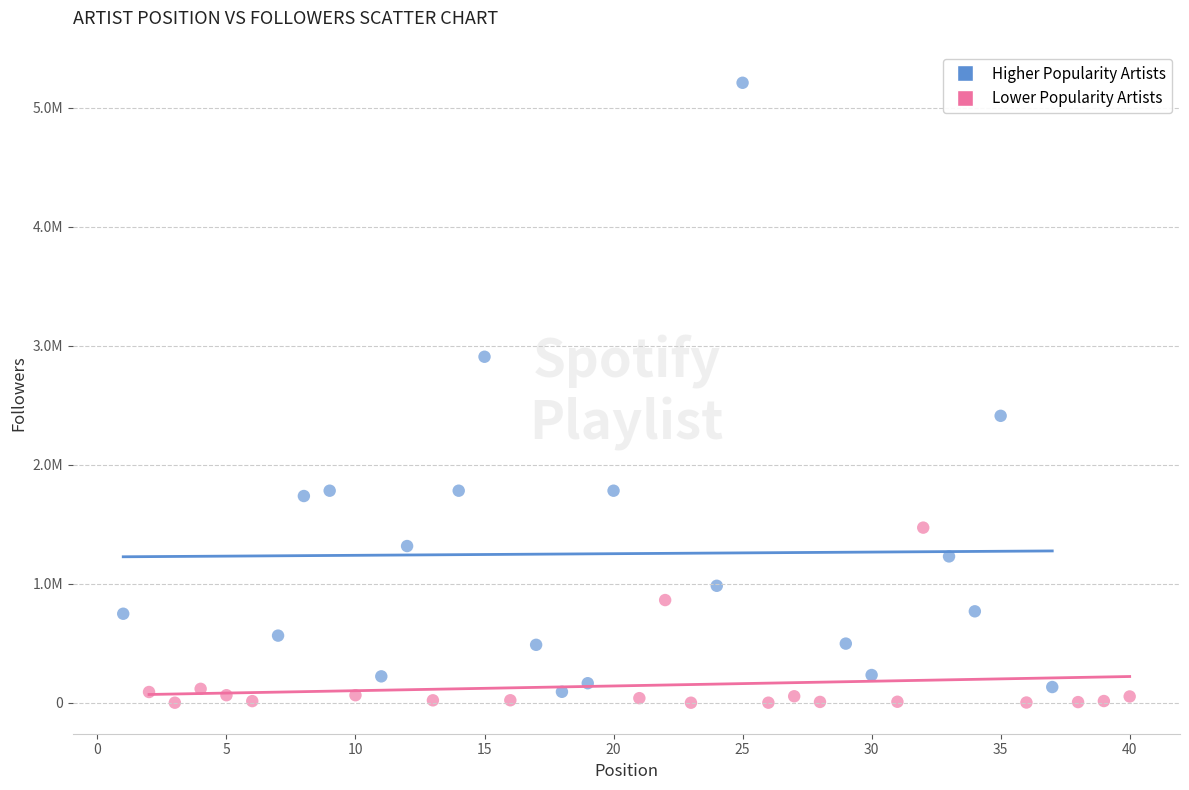

Which series reaches the minimum Y coordinate?

Lower Popularity Artists